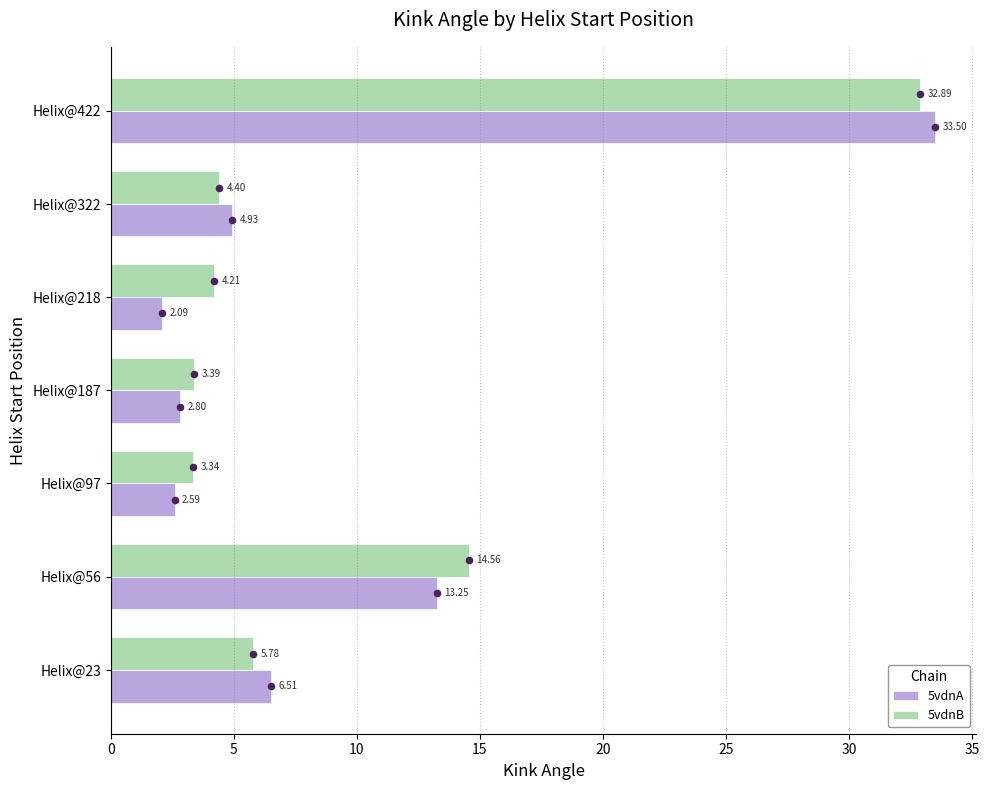

Which series has the widest spread of Y values?

5vdnA